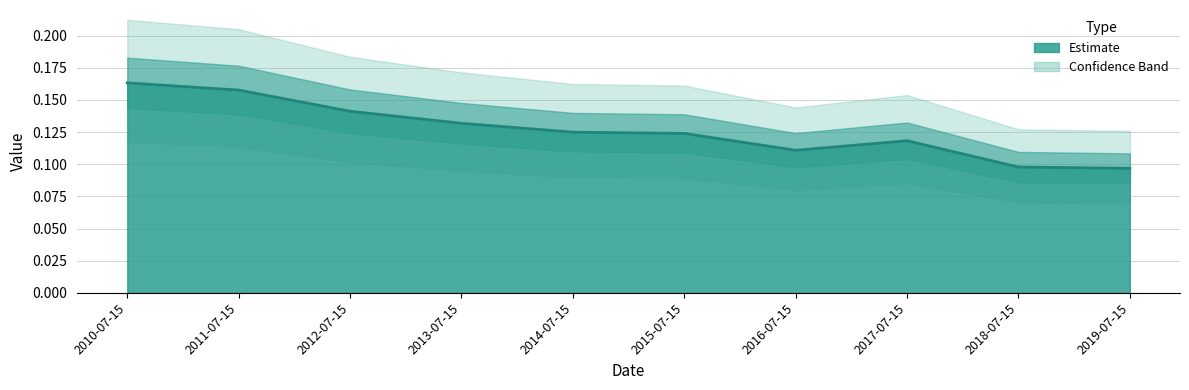

Where is the data nearest to the value 0?

2019-07-15